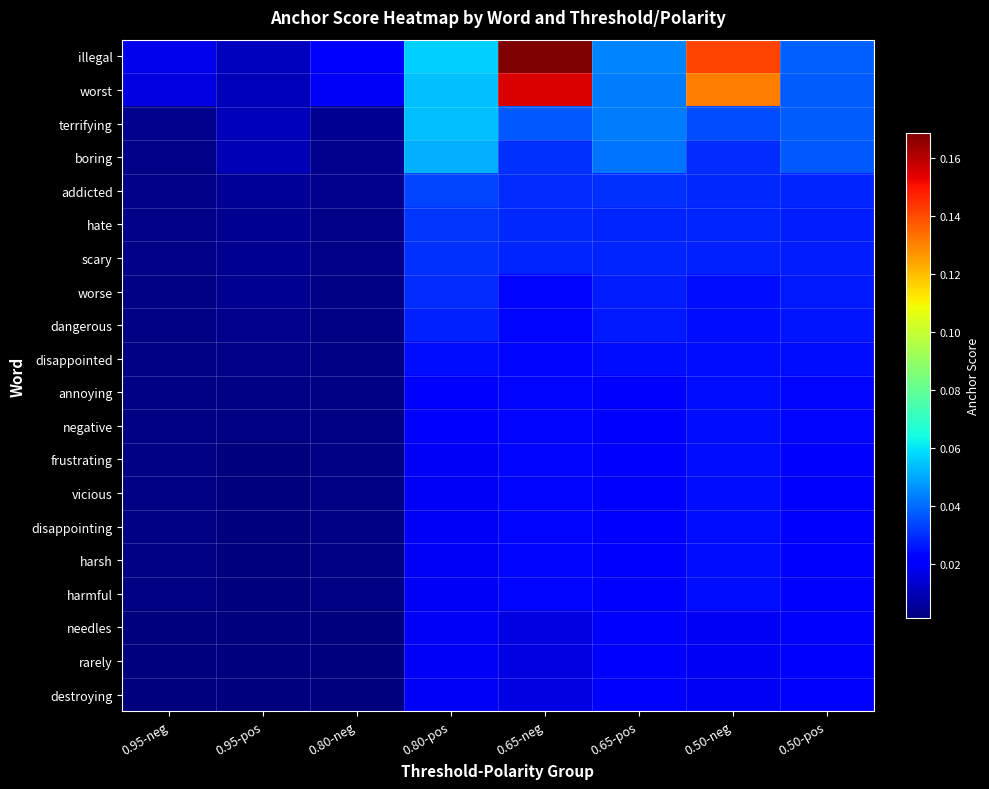

At how many categories does at least one series exceed 0?

8